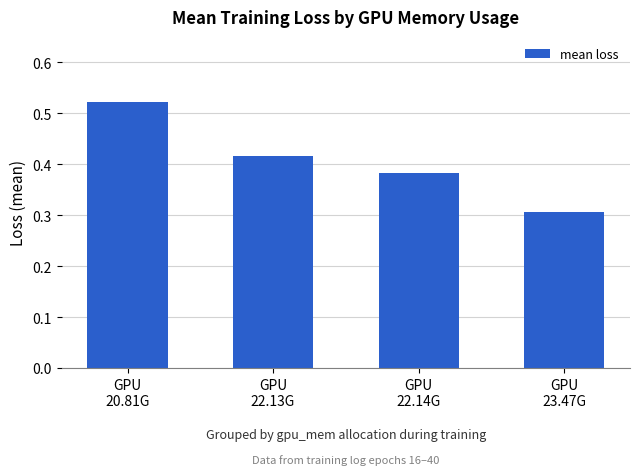

What is the sum of all values?

1.6